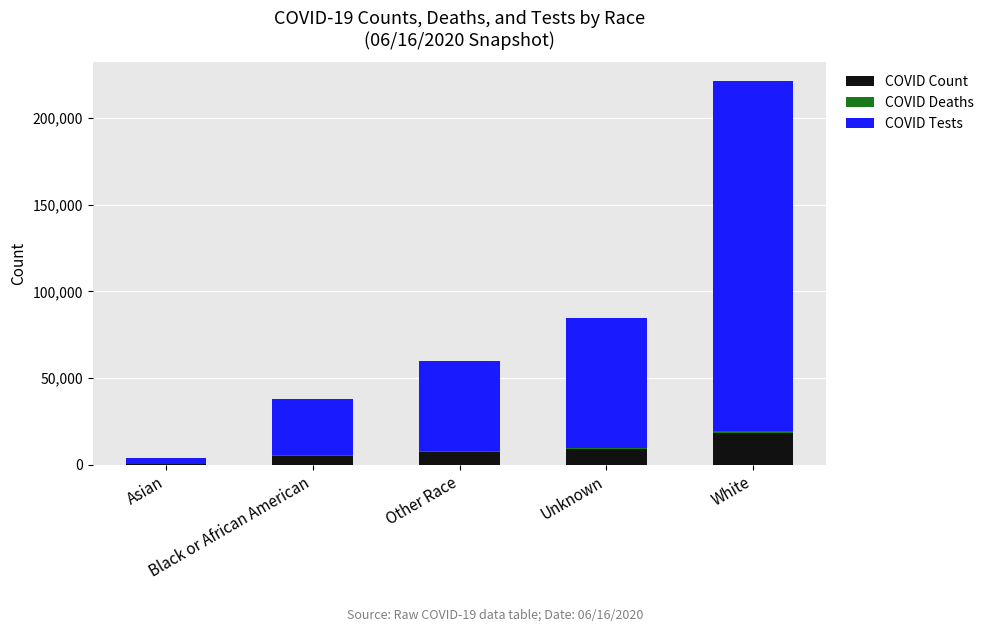

What is the highest value of the COVID Count series?

18160